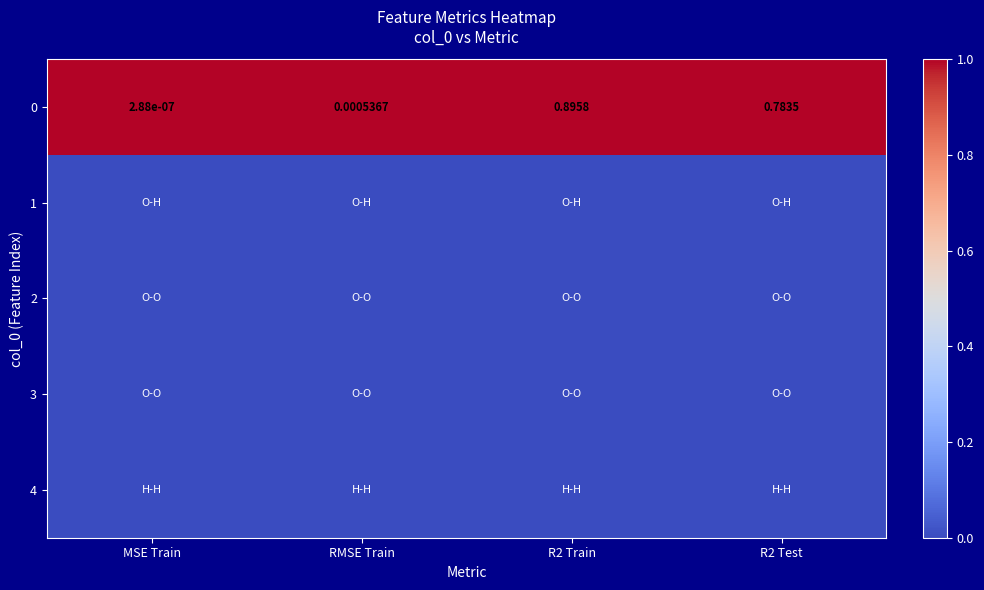

At which category is the sum across all series the highest?

MSE Train